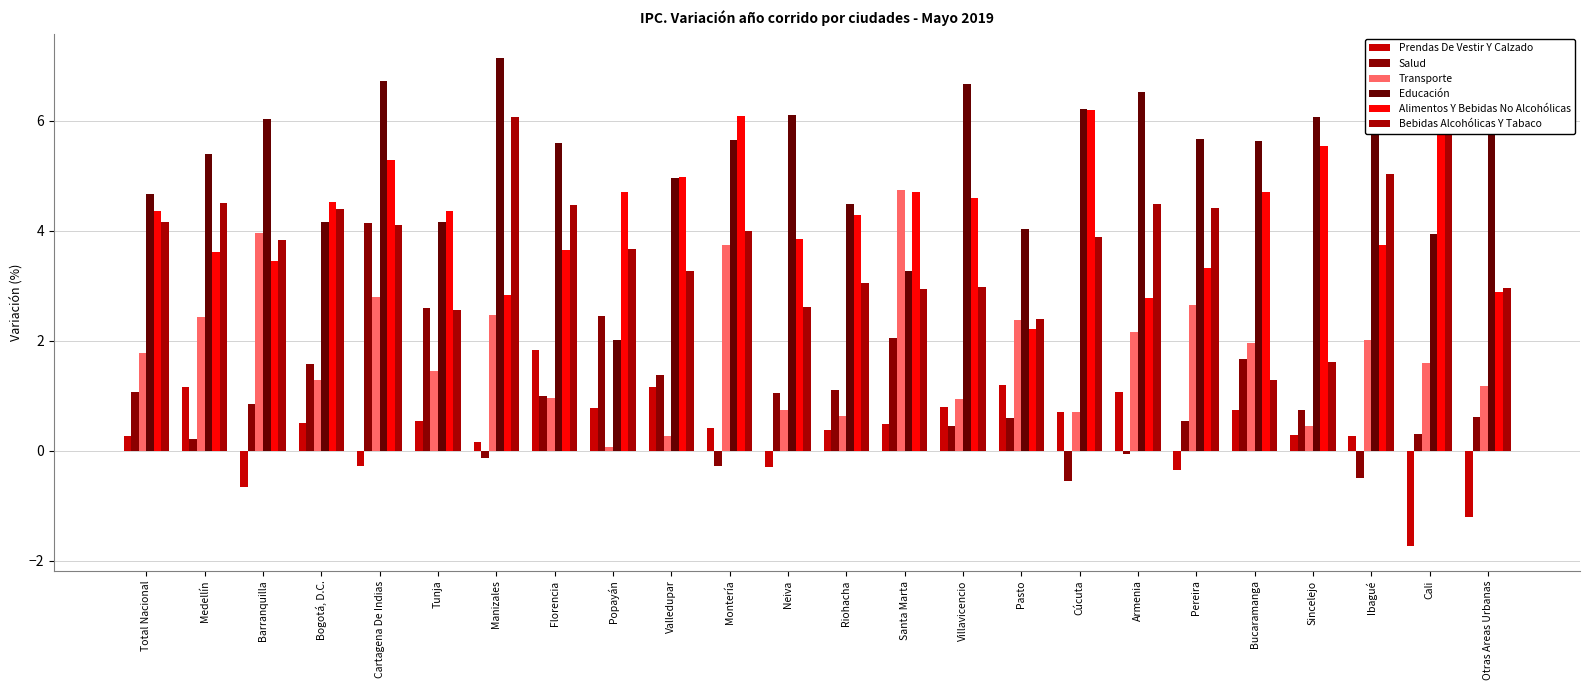

What is the greatest value displayed?

7.1